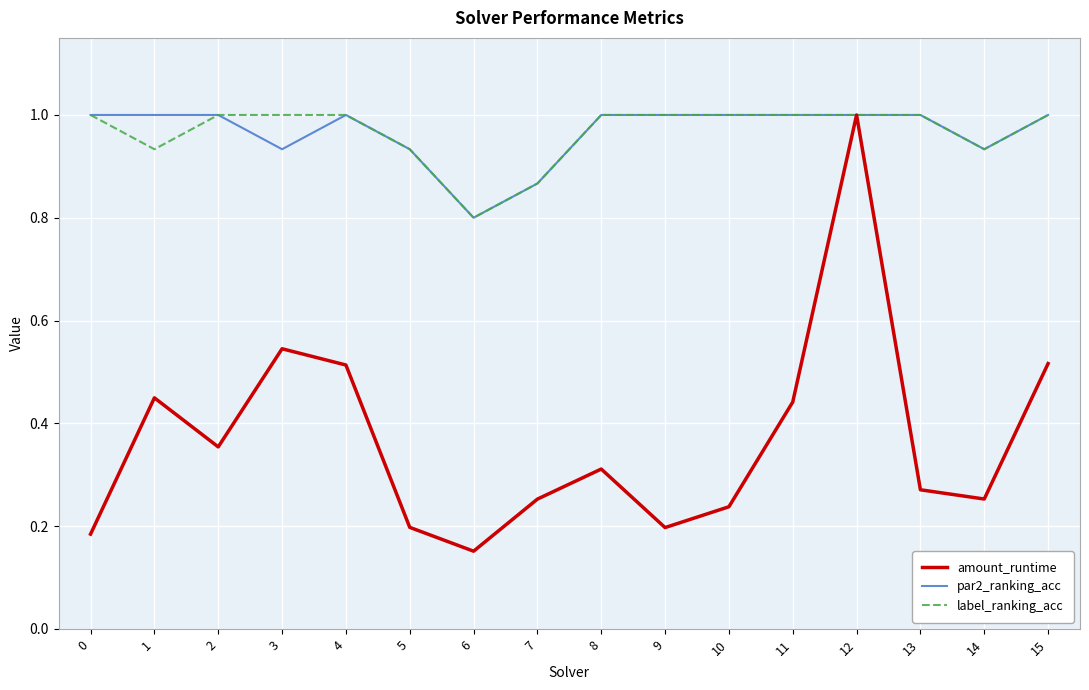

Where is amount_runtime nearest to the value 0?

6